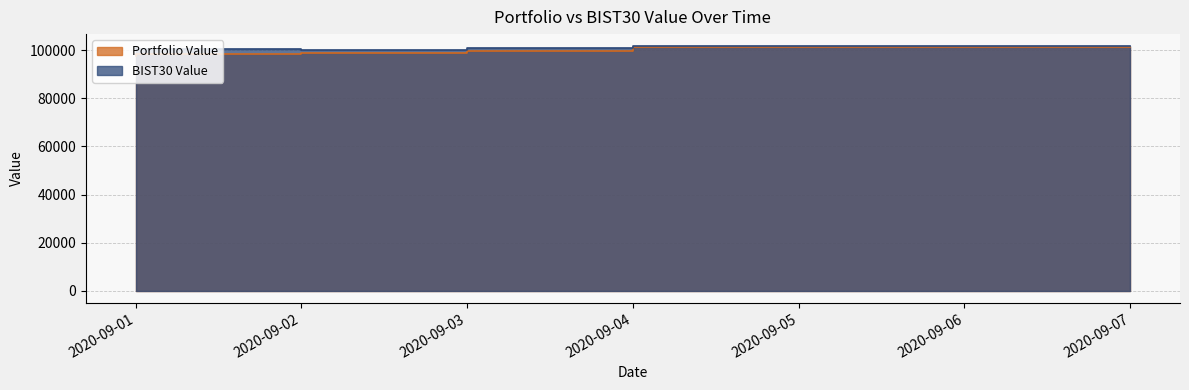

What is the value of the BIST30 Value point at the 2nd from the left?

100767.6